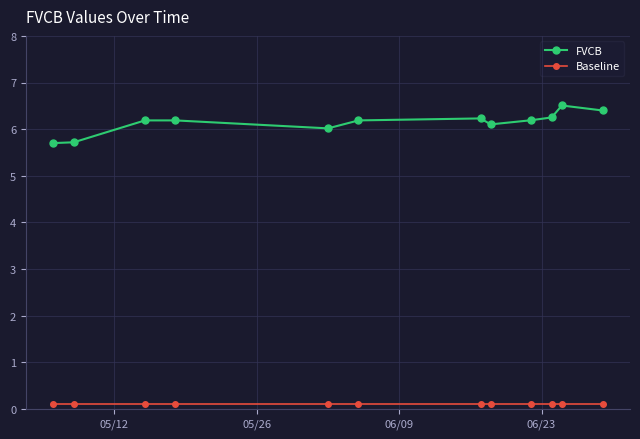

Which series has the largest total across all categories?

FVCB